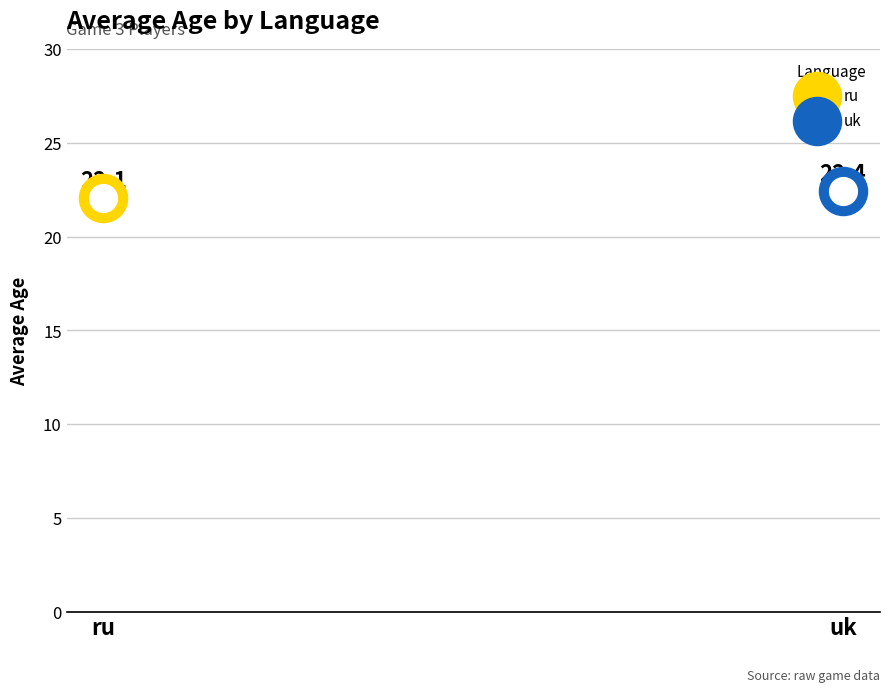

What is the change in value from ru to uk?

+0.4